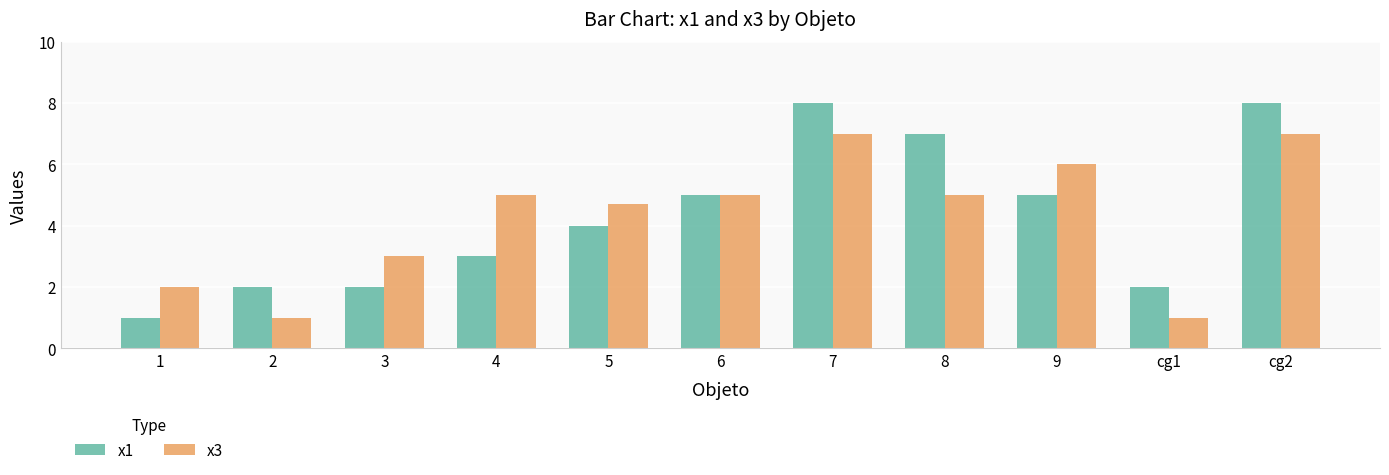

At 3, list the series in order from smallest to largest.

x1, x3